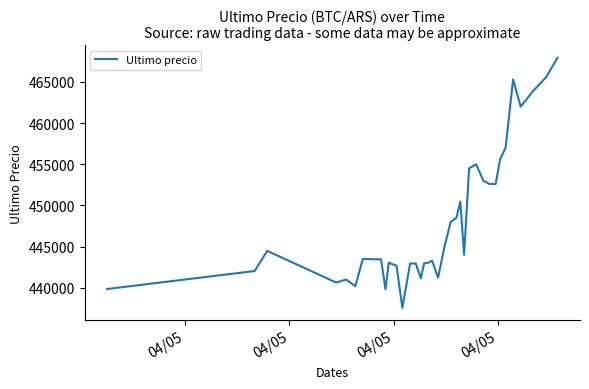

What is the difference between the maximum and minimum values?

30370